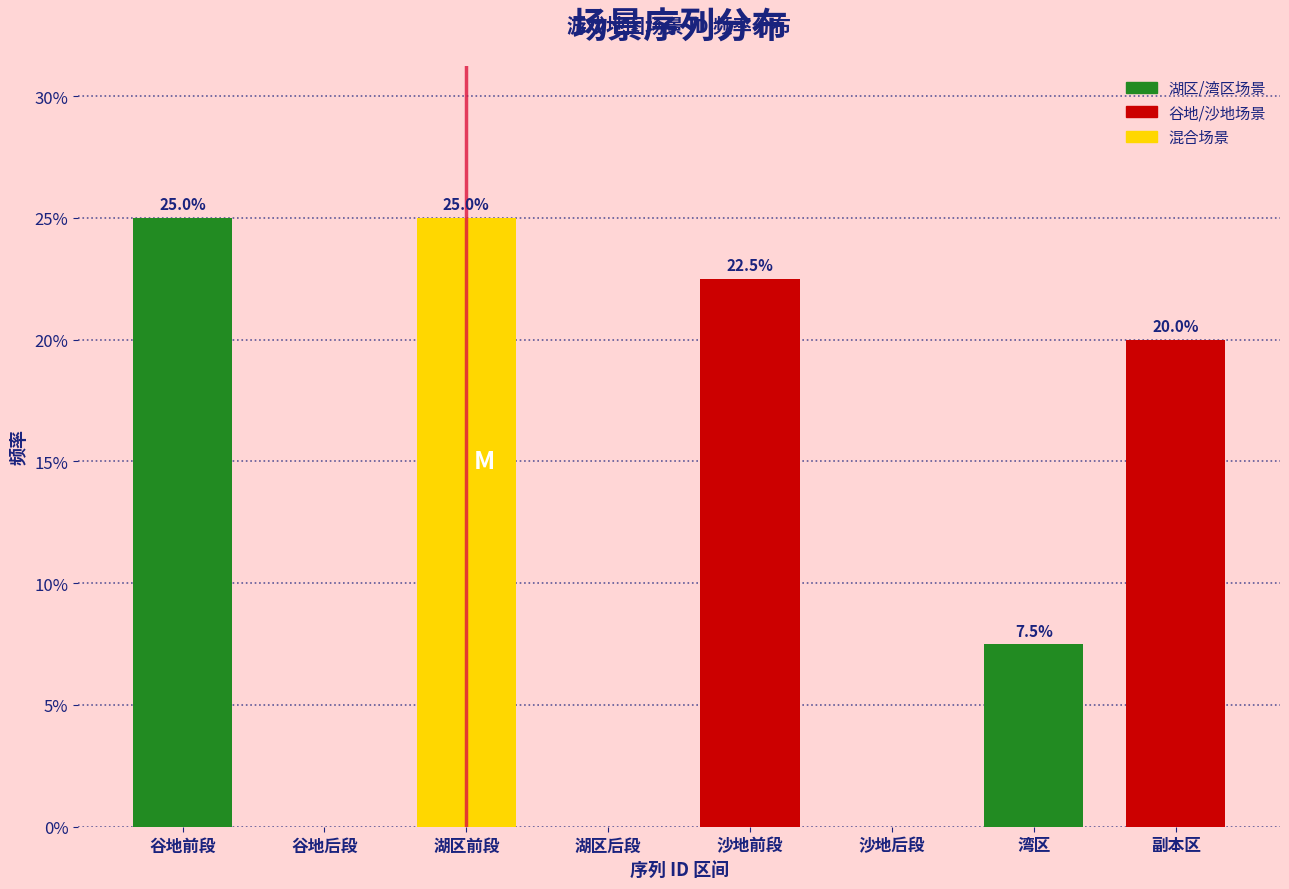

Reading right to left, transcribe all the data shown in this chart.

副本区=20.0	湾区=7.5	沙地后段=0.0	沙地前段=22.5	湖区后段=0.0	湖区前段=25.0	谷地后段=0.0	谷地前段=25.0